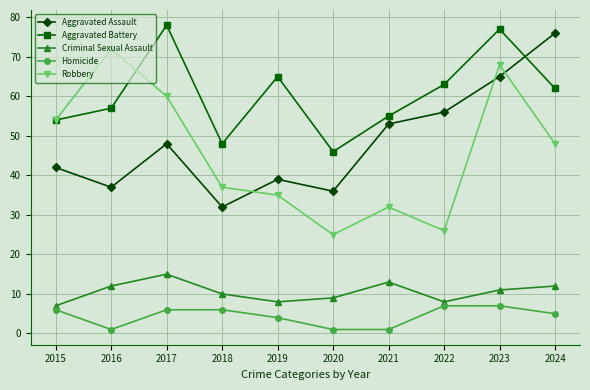

Reading left to right, what are all the values shown in this chart?

Aggravated Assault: 42	37	48	32	39	36	53	56	65	76
Aggravated Battery: 54	57	78	48	65	46	55	63	77	62
Criminal Sexual Assault: 7	12	15	10	8	9	13	8	11	12
Homicide: 6	1	6	6	4	1	1	7	7	5
Robbery: 54	72	60	37	35	25	32	26	68	48